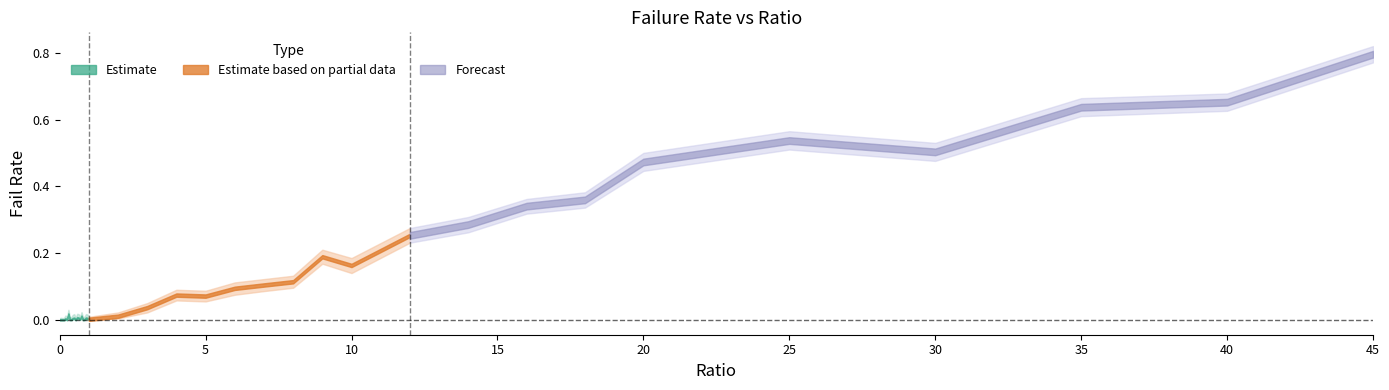

What is the maximum value shown in the chart?

0.8